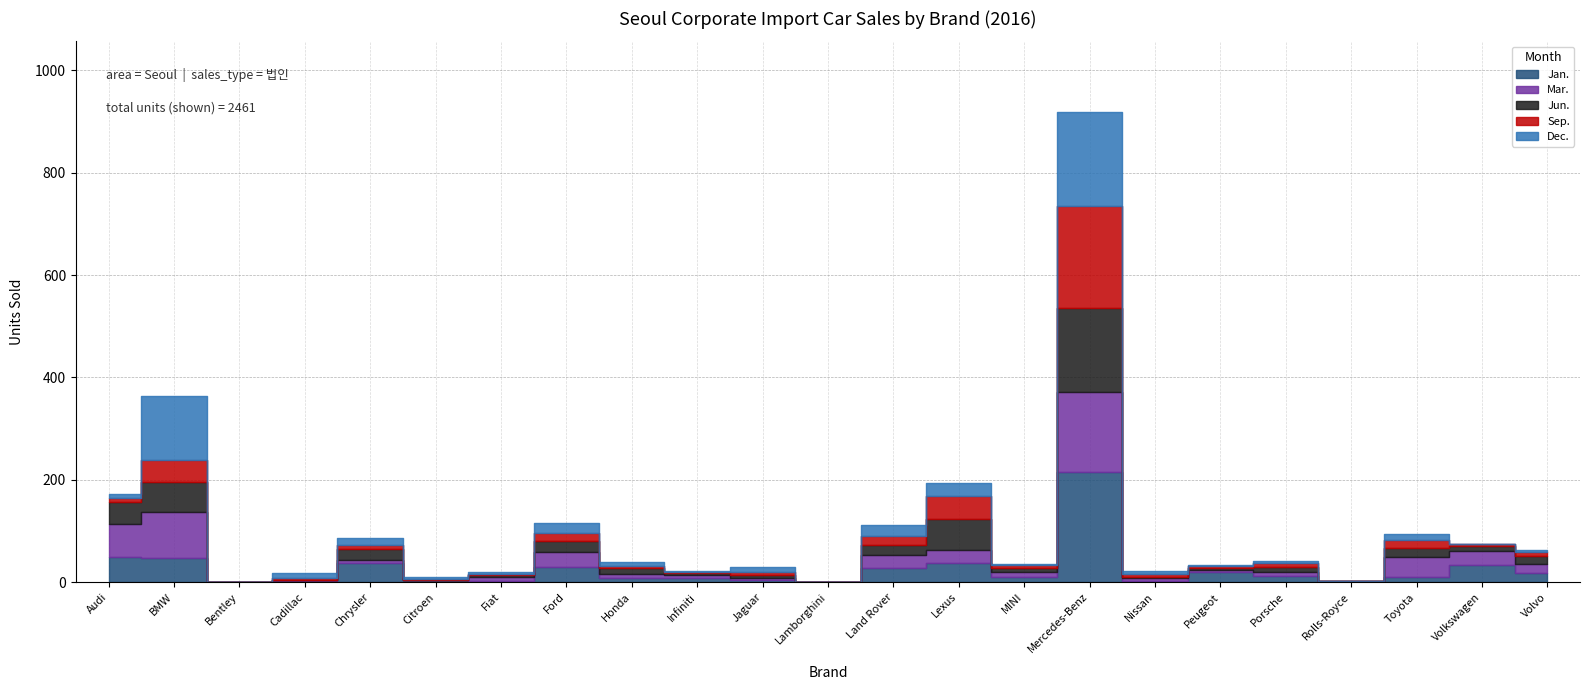

True or false: Dec. and Sep. cross at least once.

True